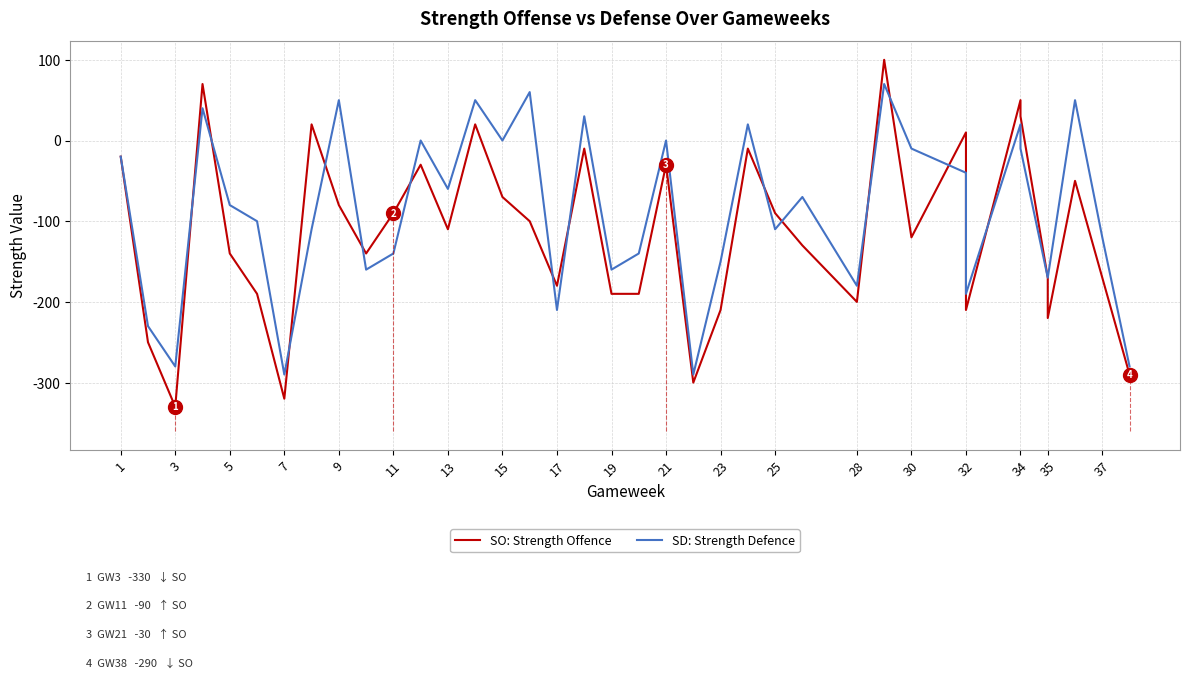

Is the value of SD: Strength Defence at 30 greater than the value of SO: Strength Offence at 11?

Yes